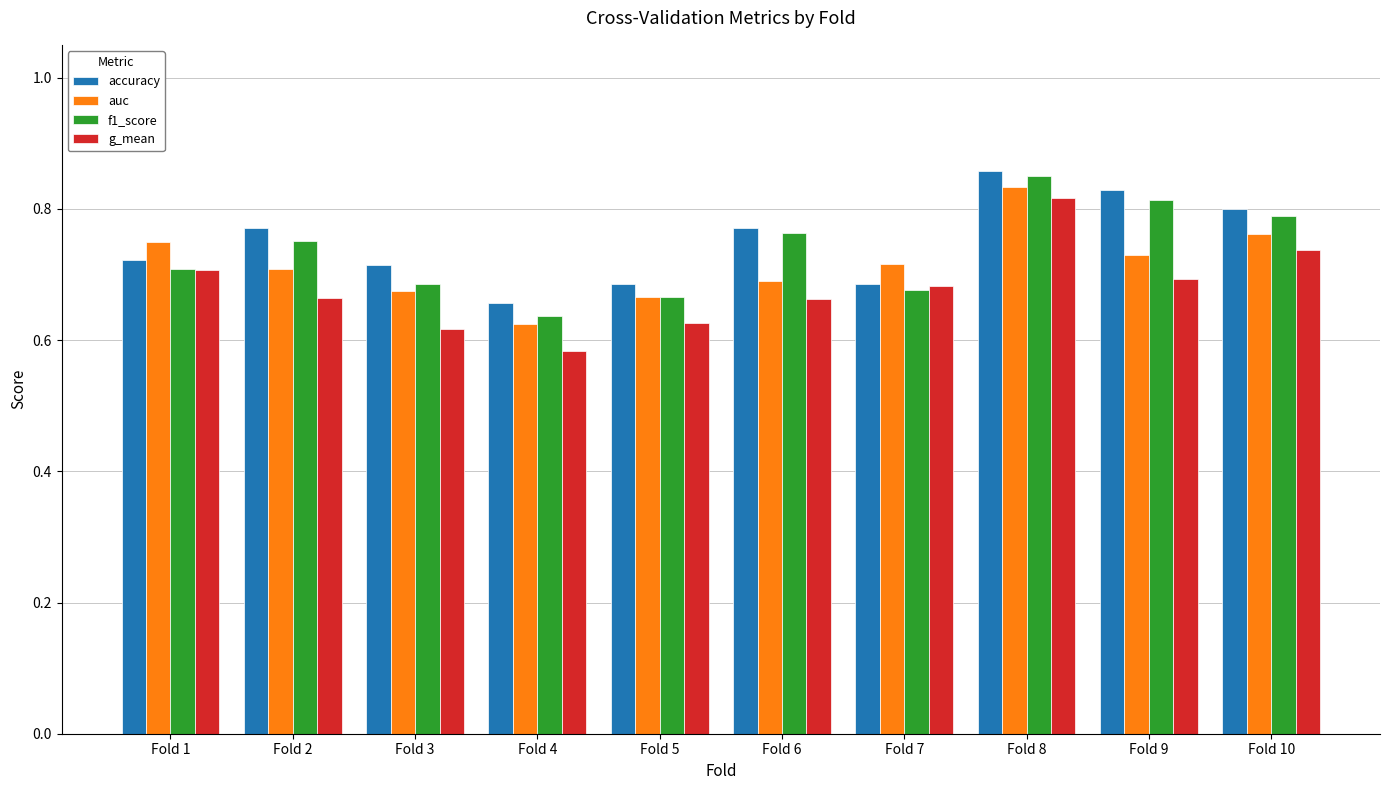

What is the sum of the f1_score values at Fold 9 and Fold 1?

1.5